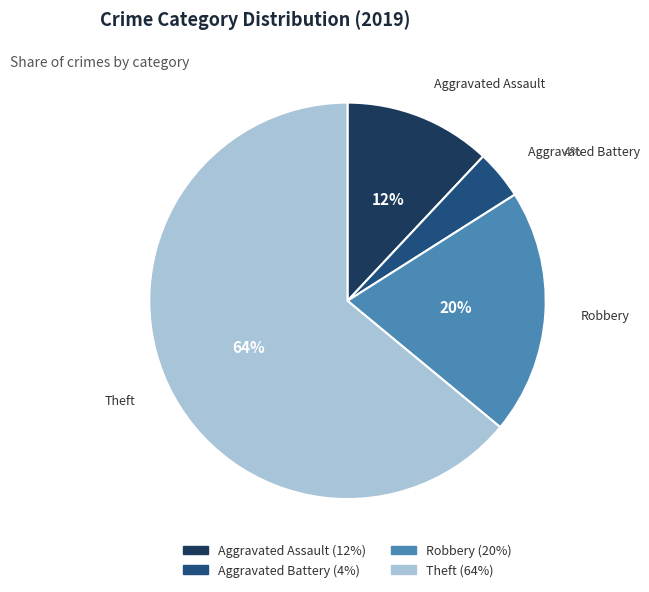

How many slices are in this pie chart?

4